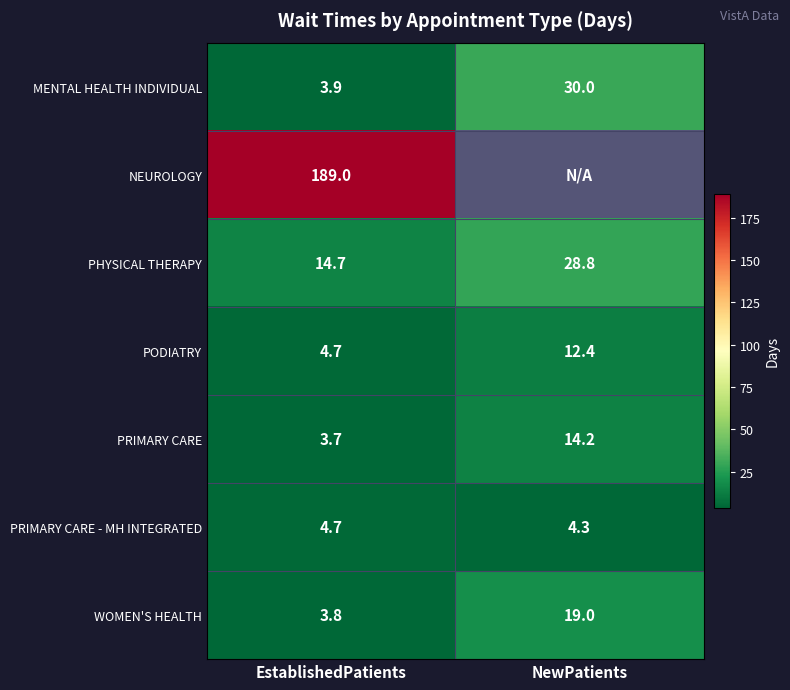

The PRIMARY CARE series shows 14.2 at NewPatients. True or false?

True